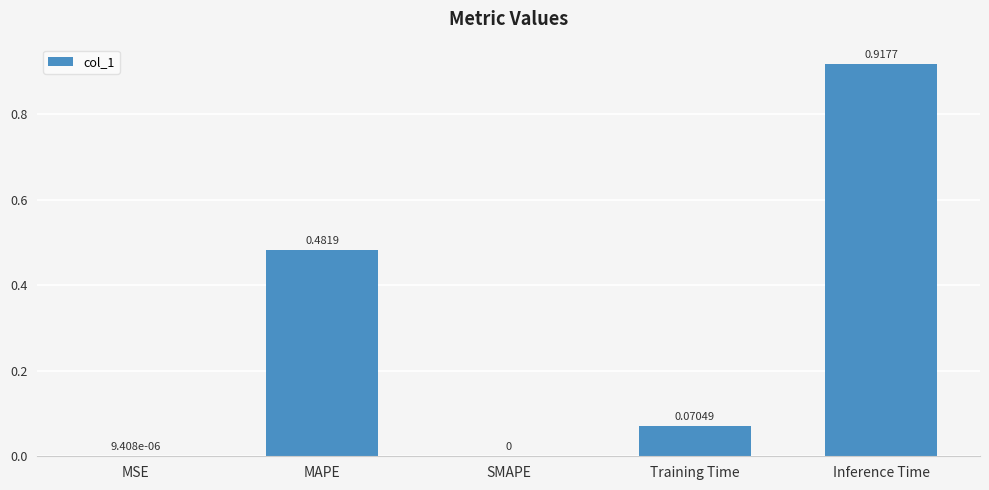

What is the sum of all values?

1.5